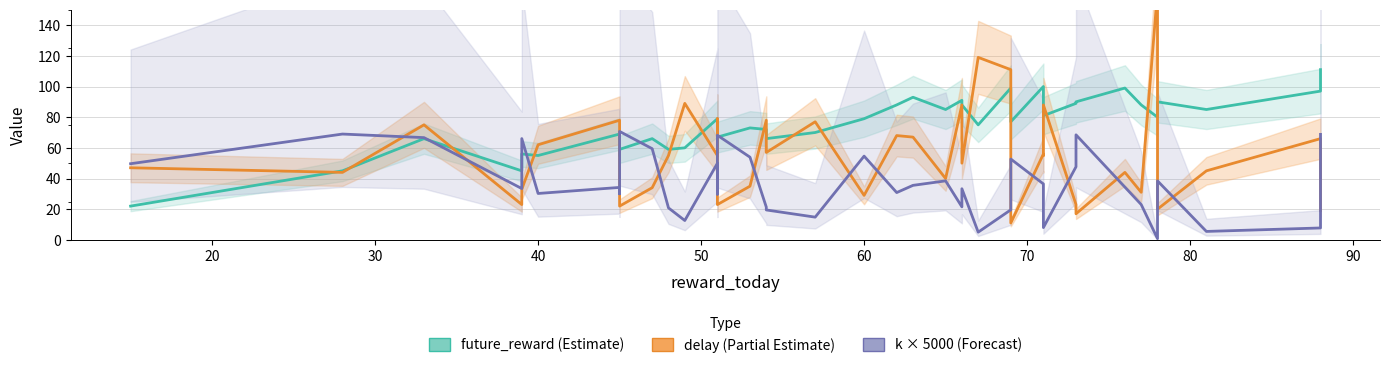

Where does the delay (Partial Estimate) series first go above 55?

30